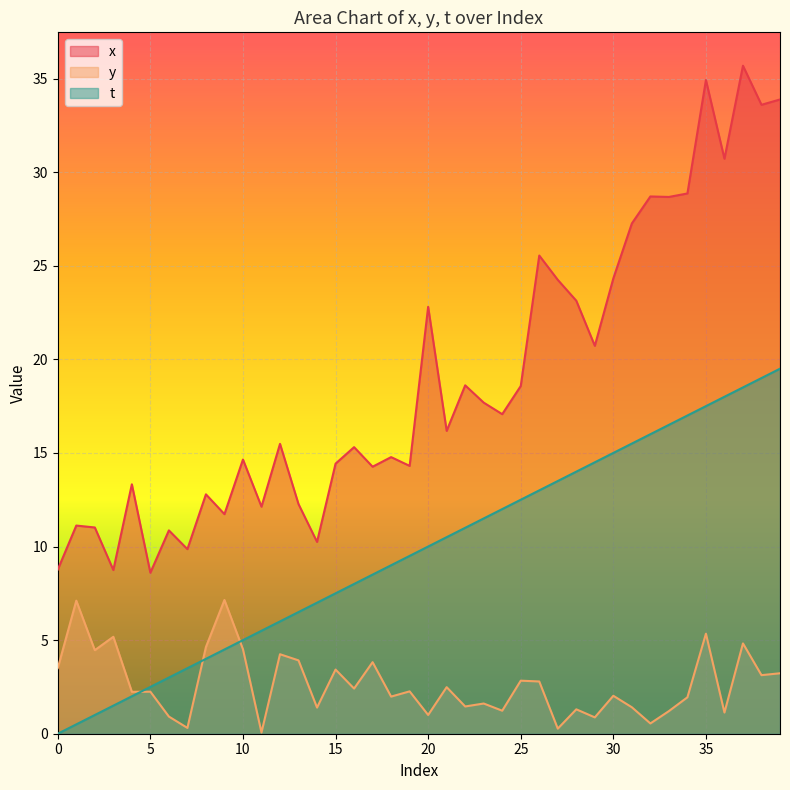

Rank the series at 12 from highest to lowest value.

x, t, y